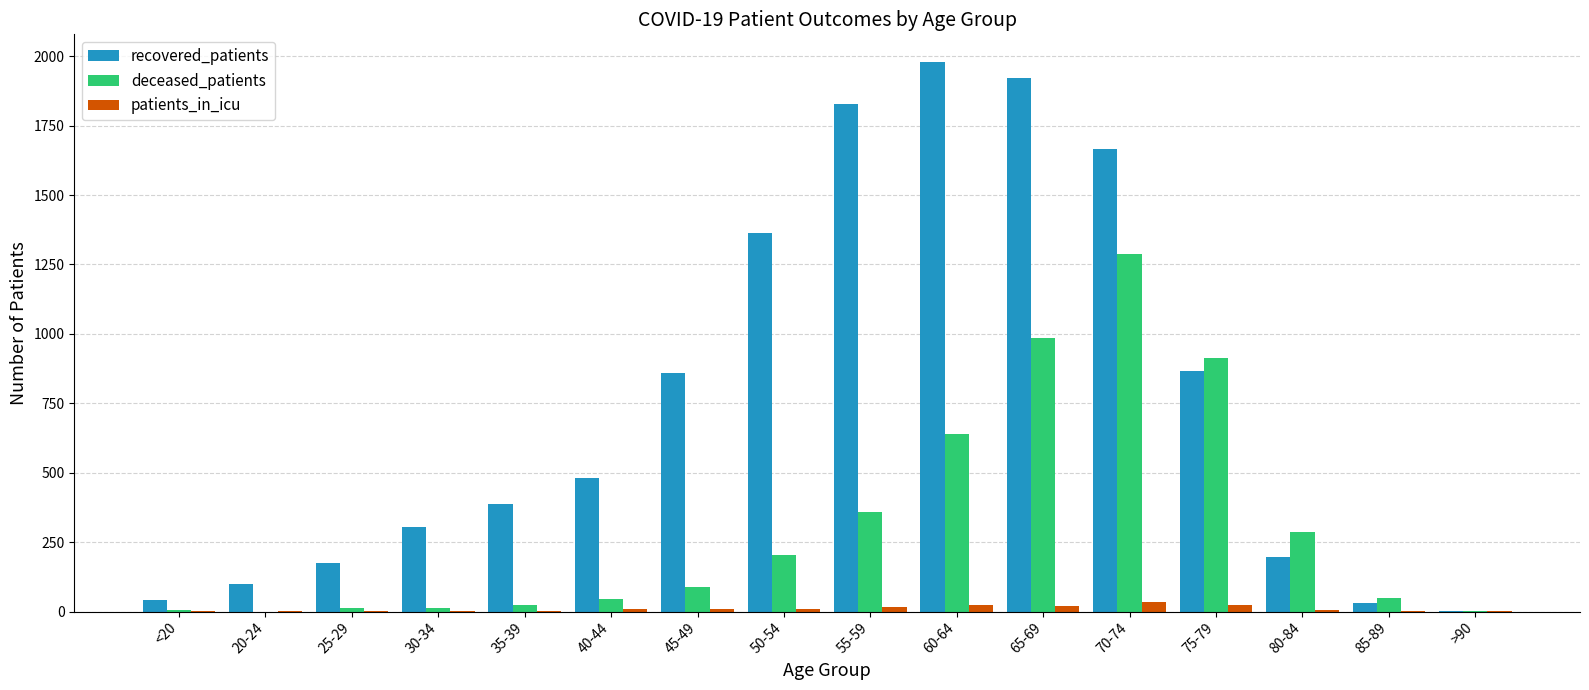

How many groups of bars are there?

16